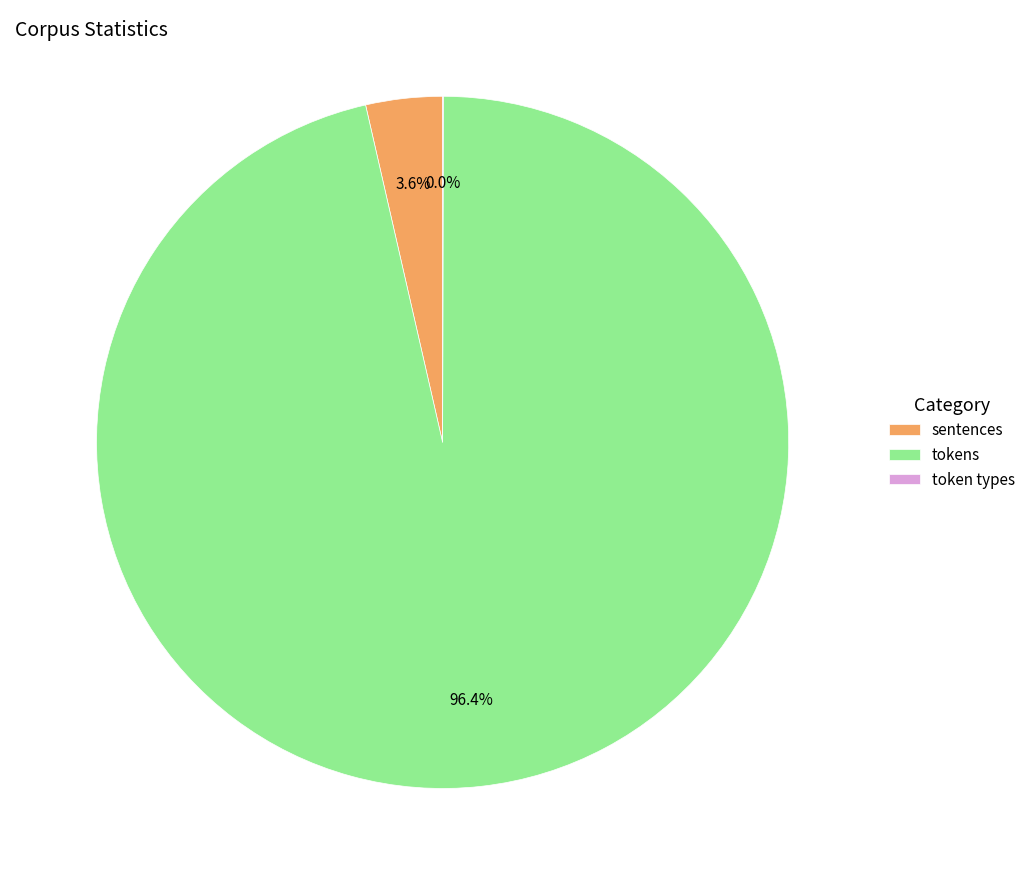

Does tokens represent more than half of the total?

Yes